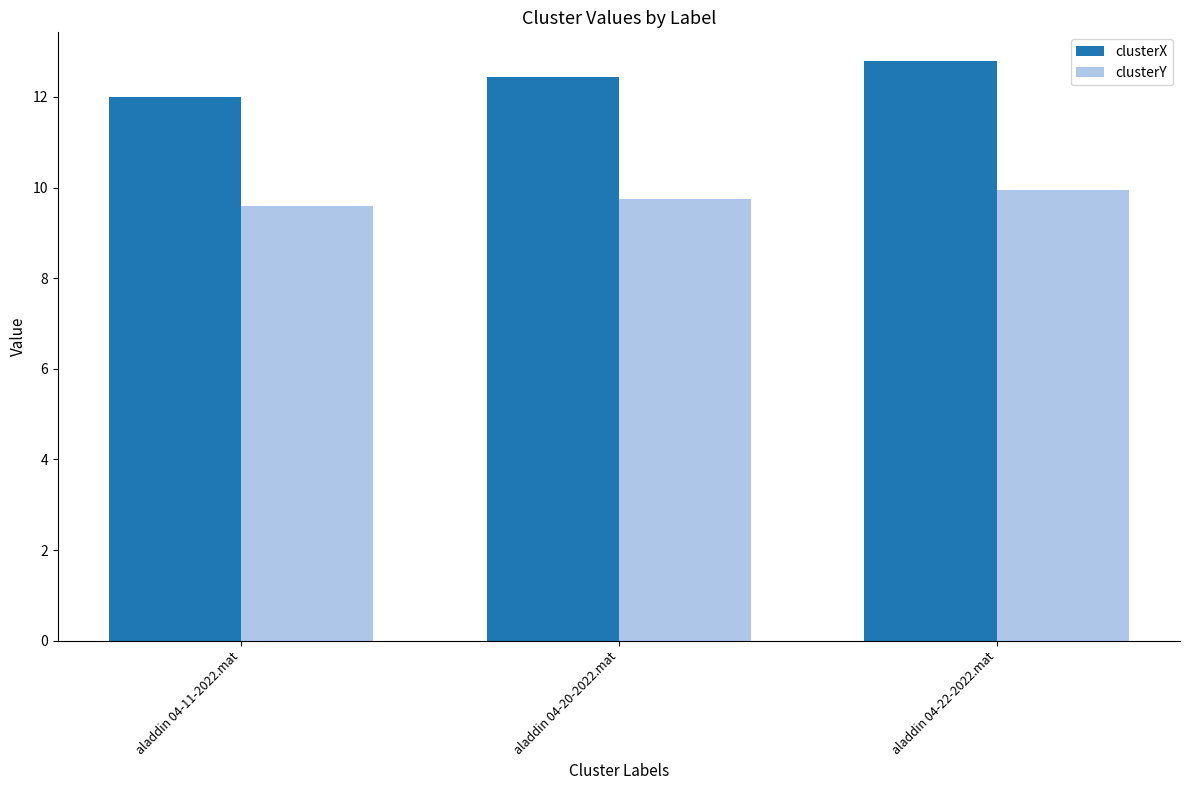

How many categories are shown in the chart?

3